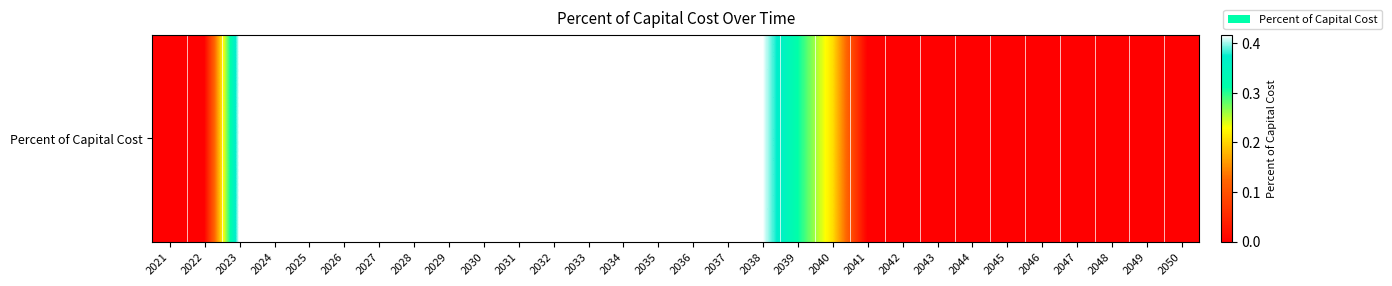

Rank the categories by value from lowest to highest.

2021, 2022, 2041, 2042, 2043, 2044, 2045, 2046, 2047, 2048, 2049, 2050, 2040, 2039, 2023, 2024, 2025, 2026, 2027, 2028, 2029, 2030, 2031, 2032, 2033, 2034, 2035, 2036, 2037, 2038